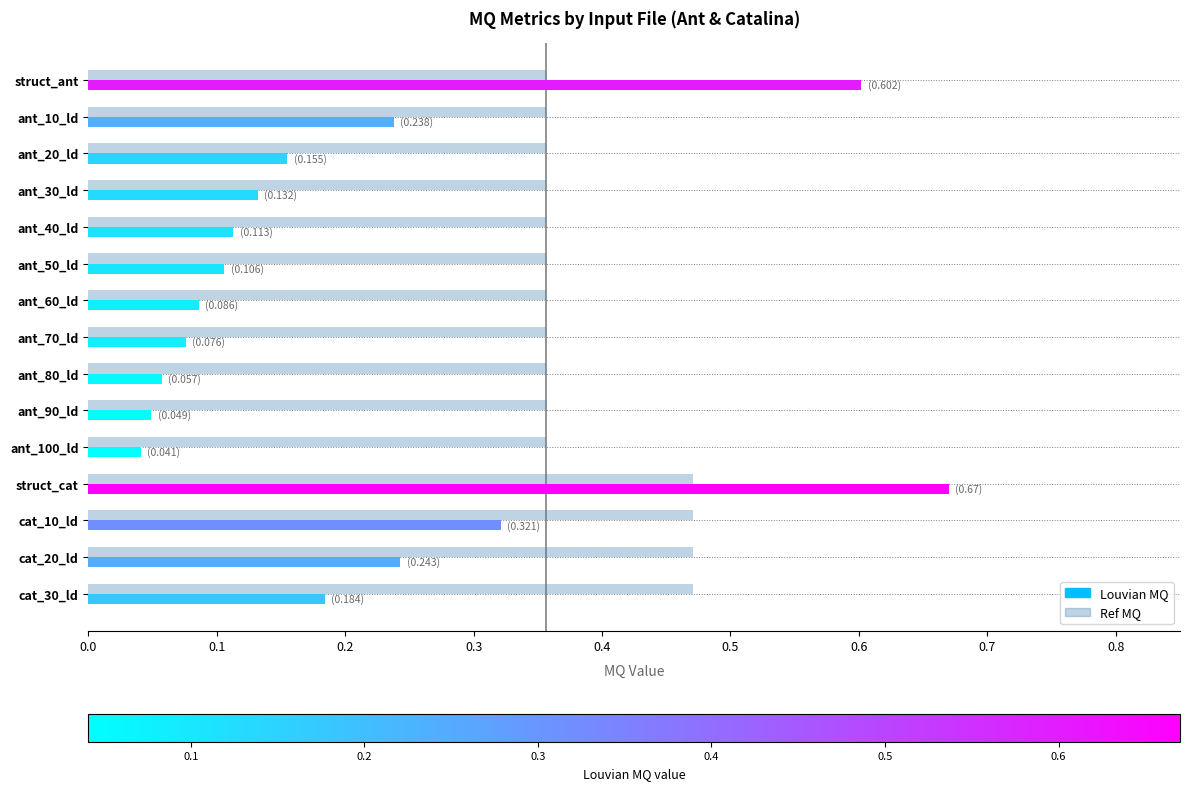

The Ref MQ series shows 0.5 at ant_70_ld. True or false?

False